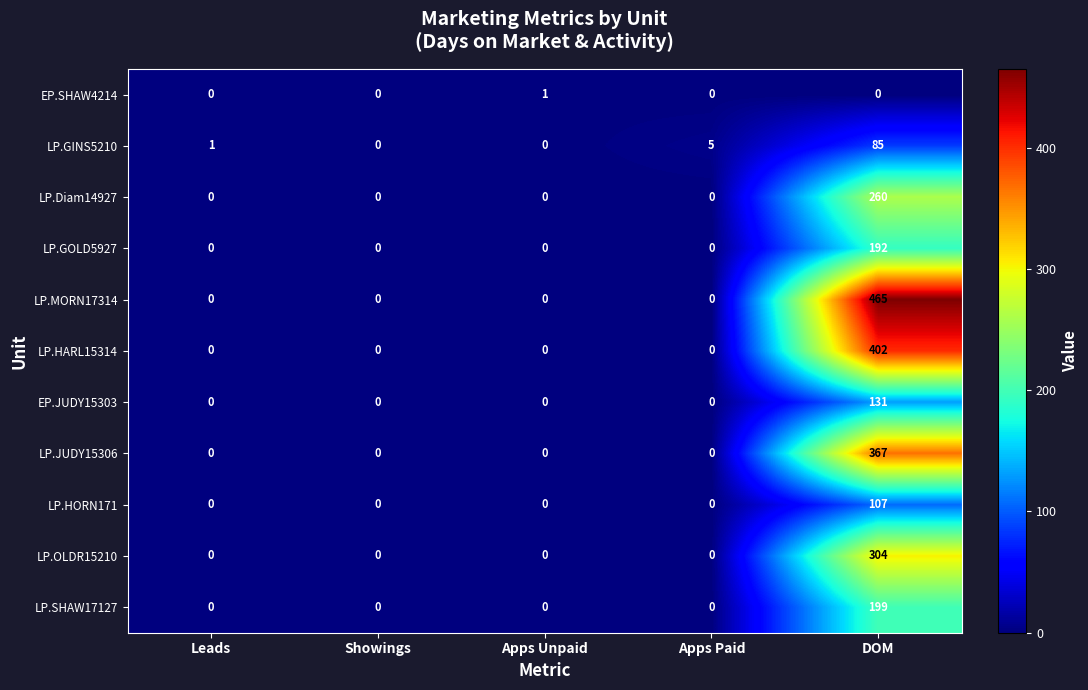

What is the sum of all LP.HARL15314 values?

402